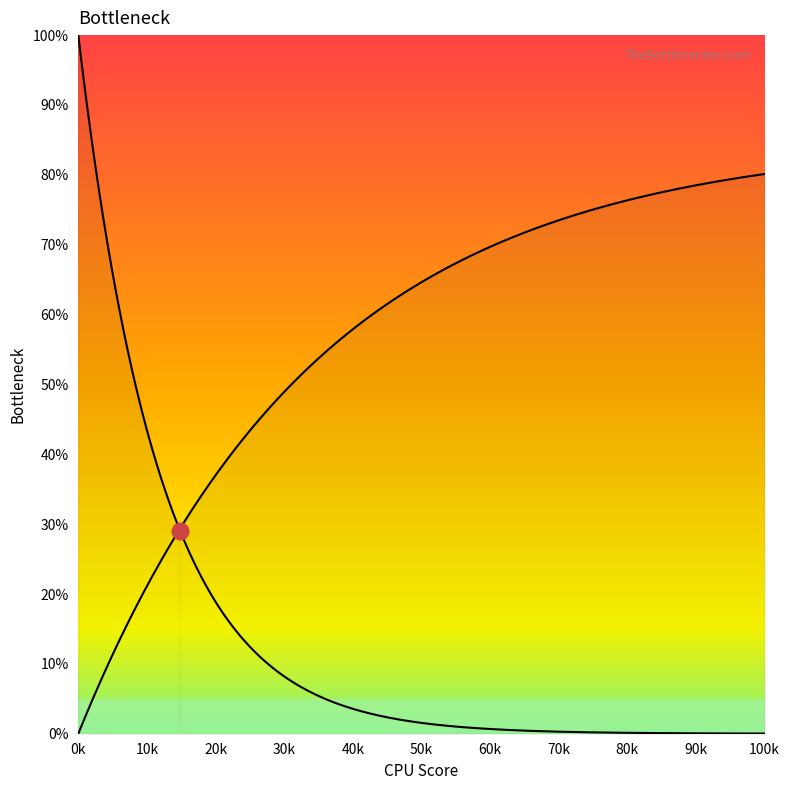

How many lines are shown in the chart?

2